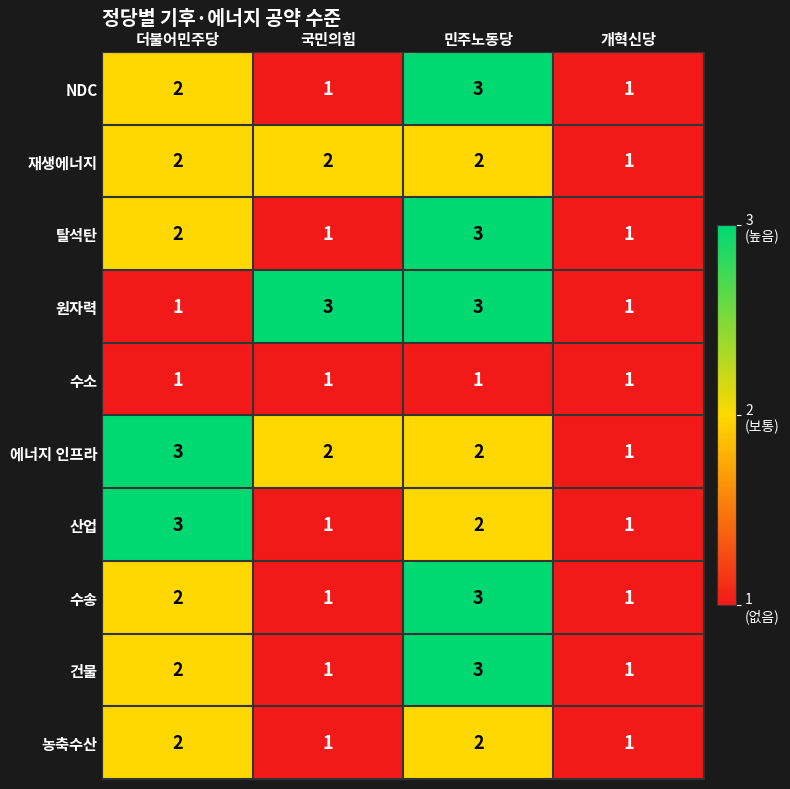

At which label is 건물 closest to 2?

더불어민주당